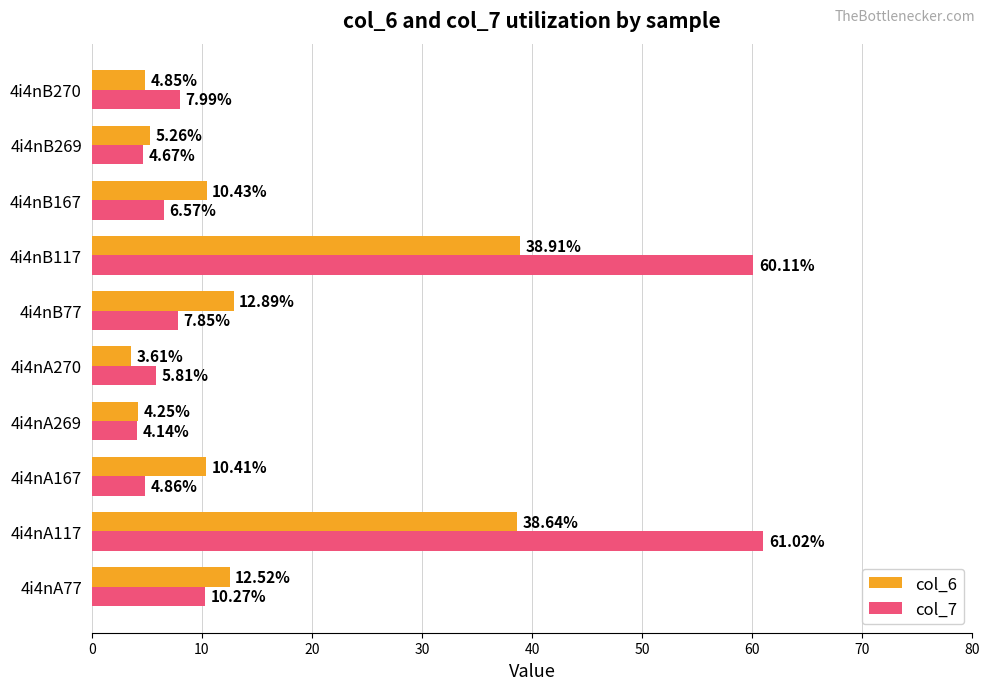

What is the maximum value for col_7?

61.0